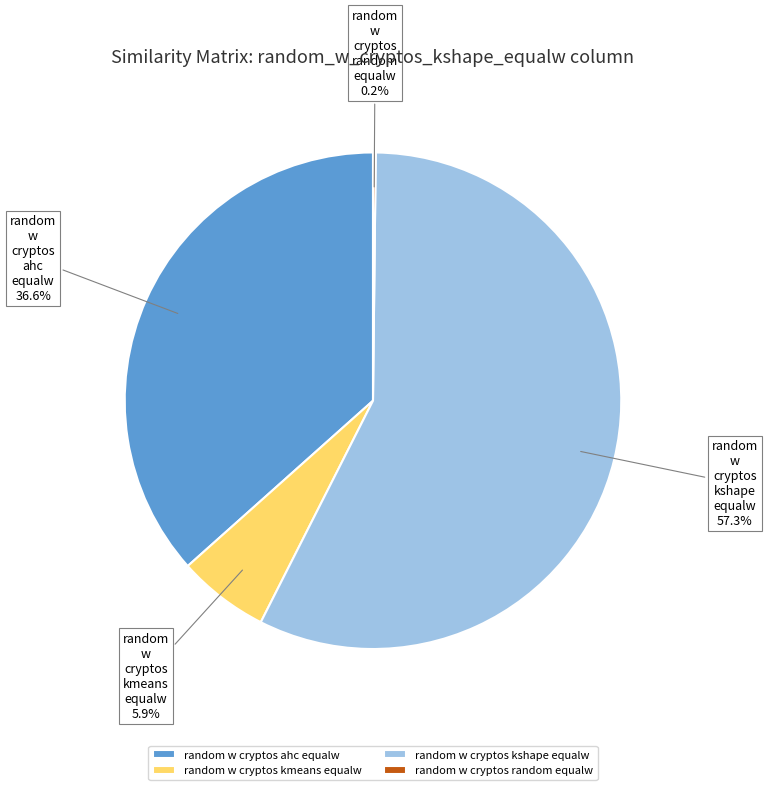

What percentage is NOT represented by random w cryptos ahc equalw?

63.4%